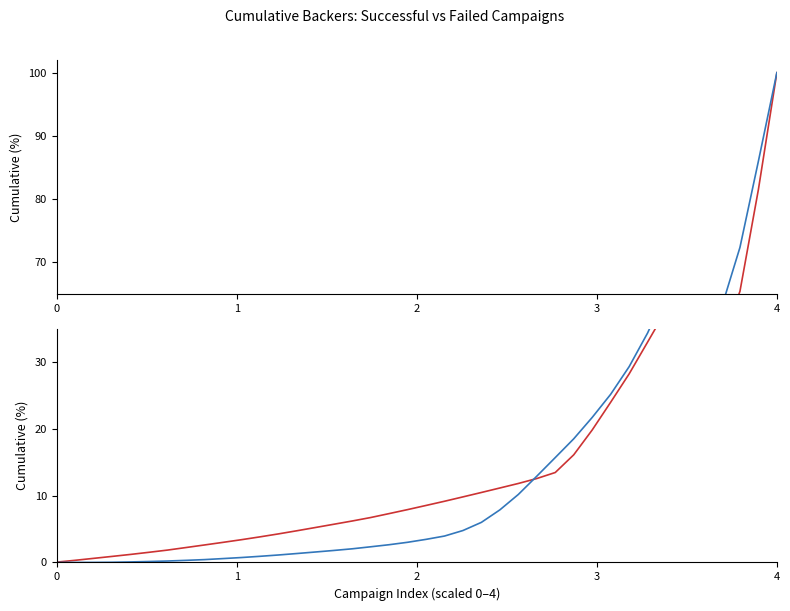

List the series in order of their overall mean, highest first.

Successful, Failed